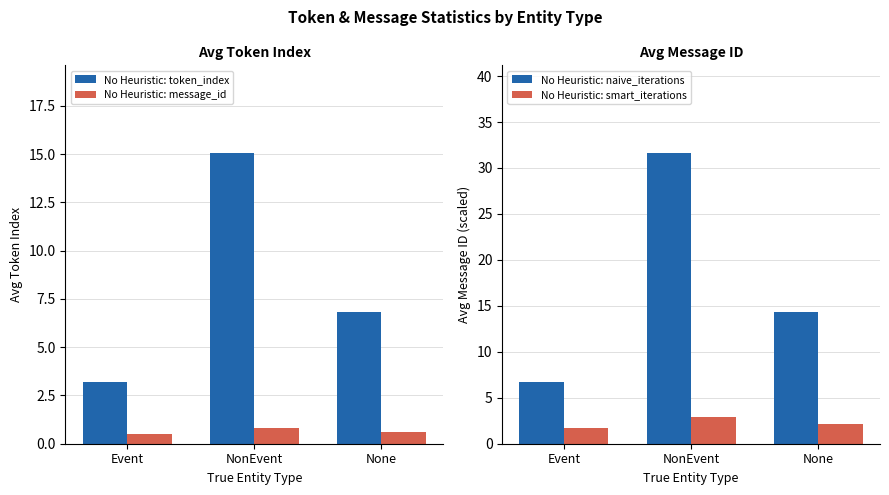

Reading right to left, list all the values displayed in this chart.

Avg Token Index: None=6.8	NonEvent=15.1	Event=3.2
Avg Message ID: None=0.6	NonEvent=0.8	Event=0.5
No Heuristic: naive_count: None=14.3	NonEvent=31.7	Event=6.7
No Heuristic: smart_count: None=2.1	NonEvent=2.9	Event=1.8